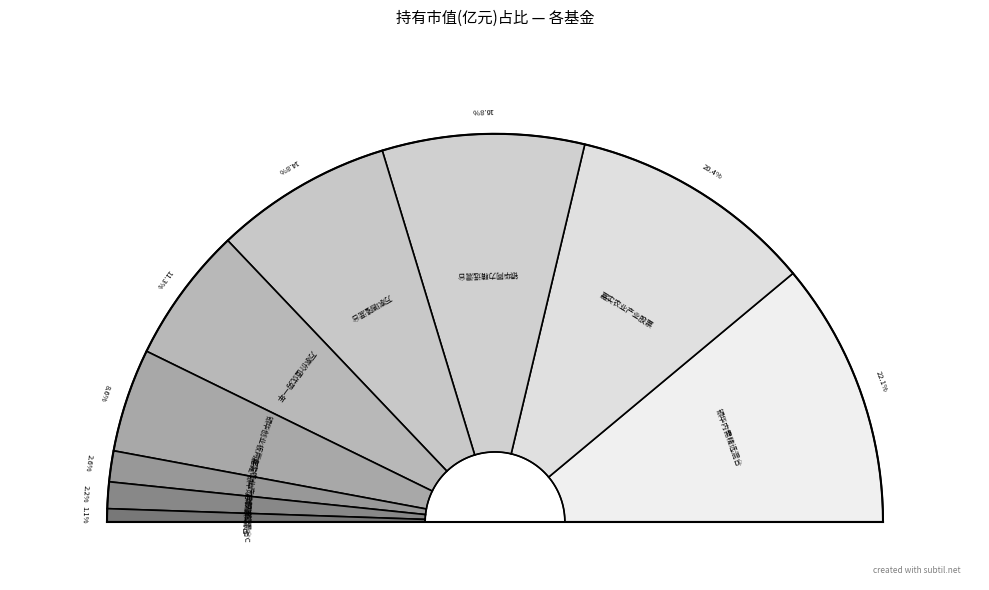

True or false: 万家瑞隆混合 accounts for 15% of the total.

True